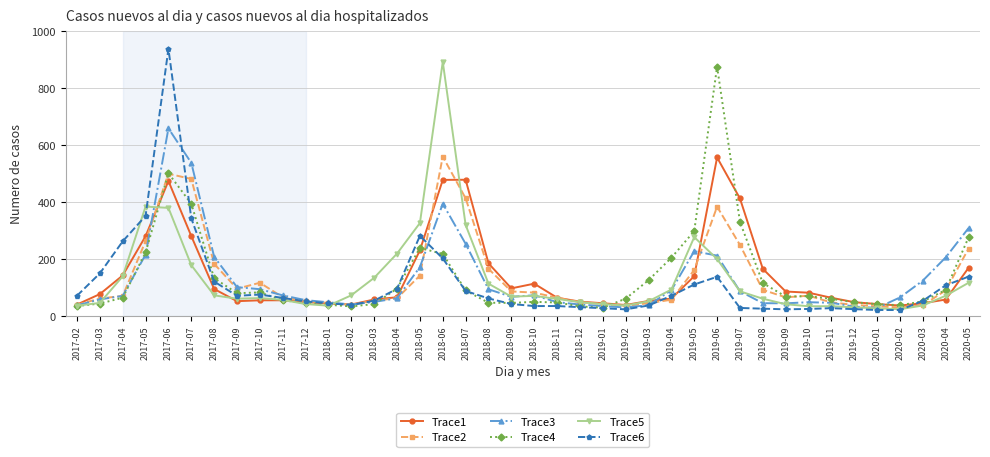

What are all the series names shown in the legend?

Trace1, Trace2, Trace3, Trace4, Trace5, Trace6